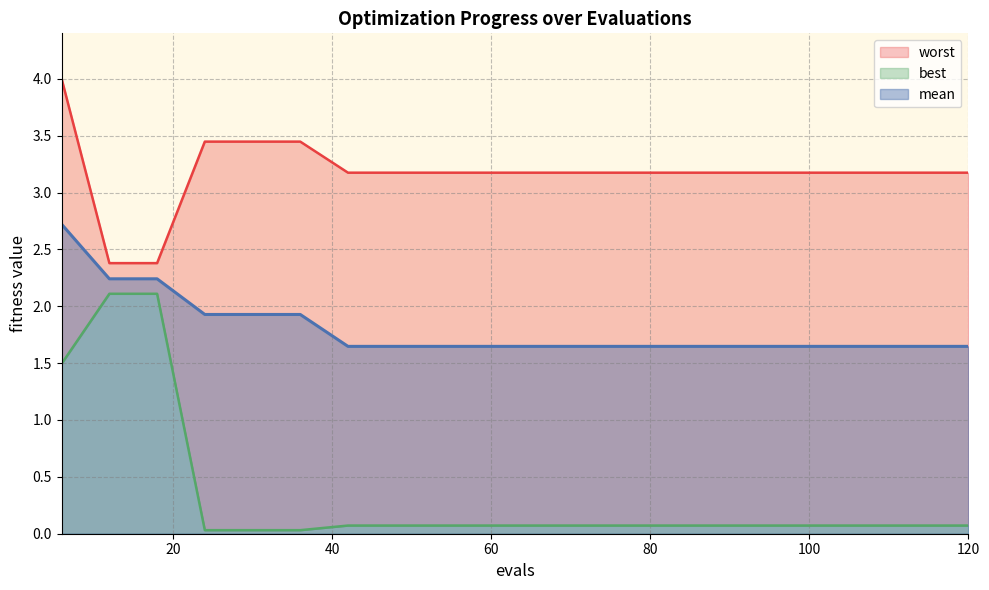

List the labels in order of mean value, smallest first.

42, 48, 54, 60, 66, 72, 78, 84, 90, 96, 102, 108, 114, 120, 24, 30, 36, 12, 18, 6